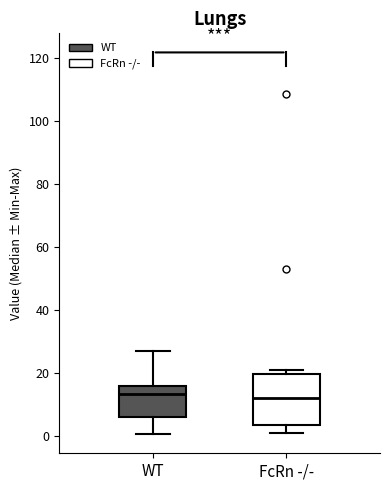

Which box is the tallest, from its lower edge to its upper edge?

FcRn -/-